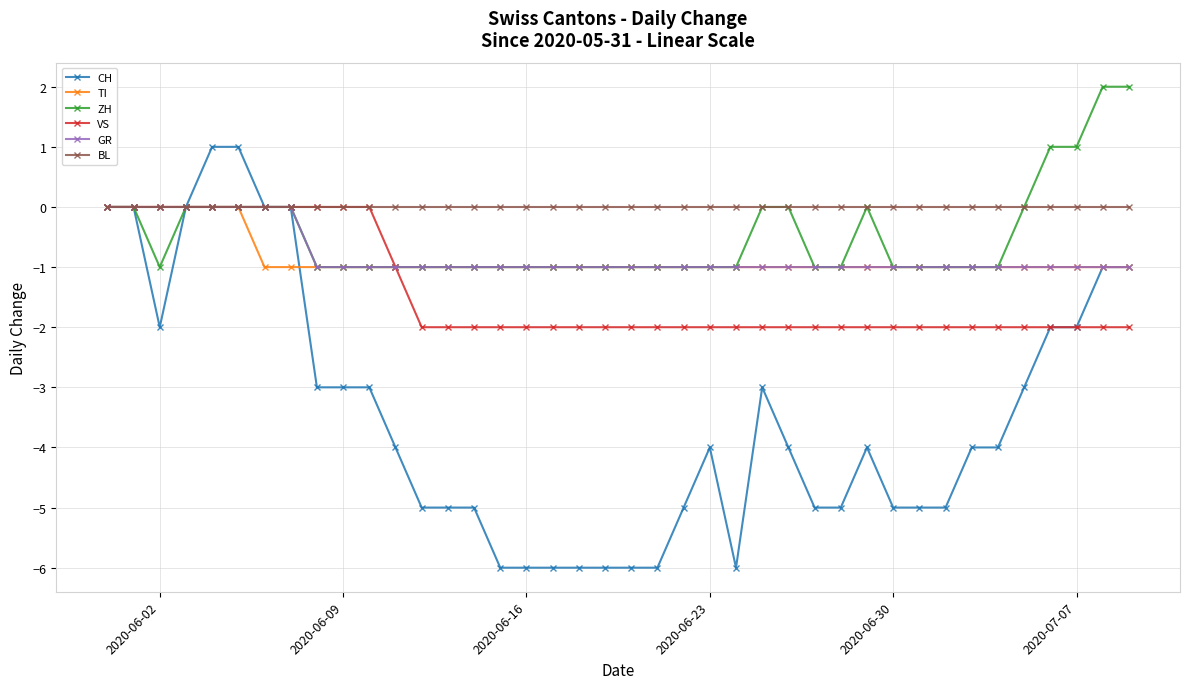

What is the value of the ZH point at the 10th from the left?

-1